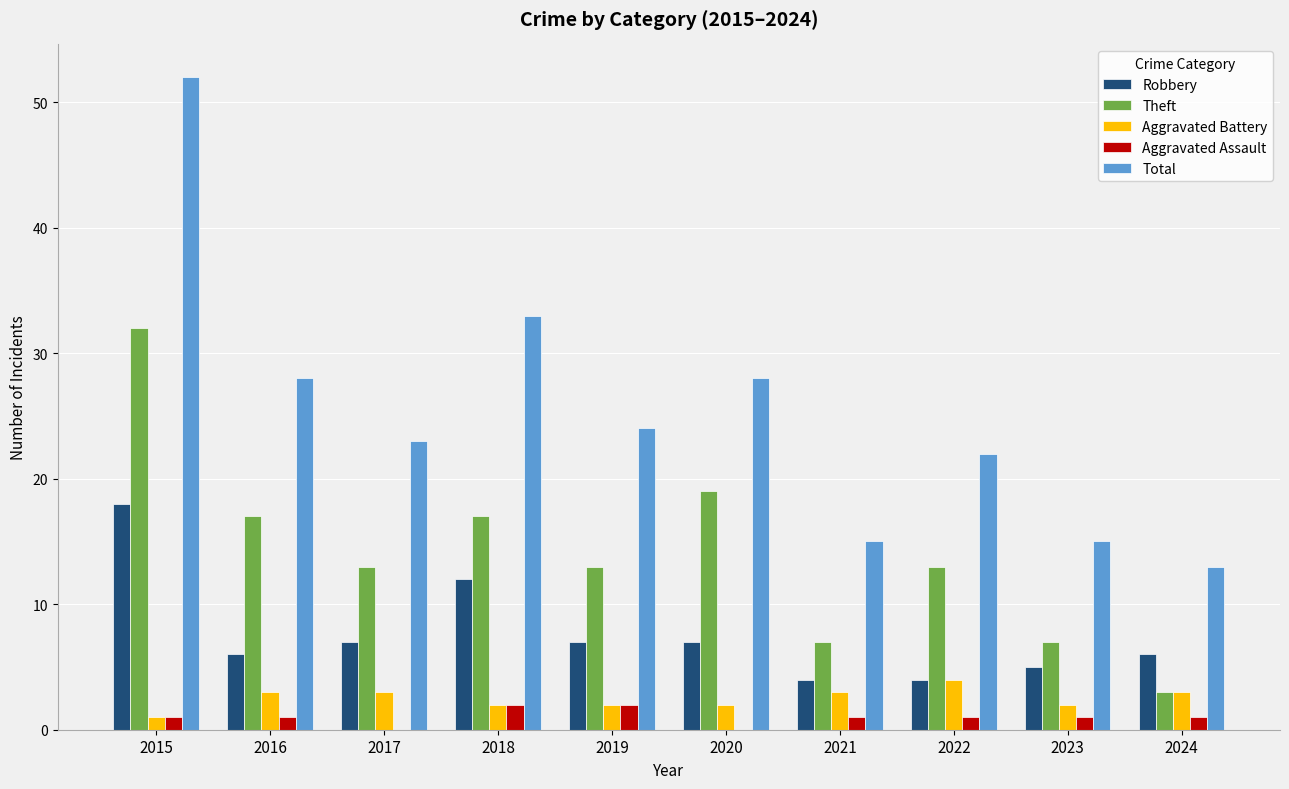

What is the sum of all Theft values?

141